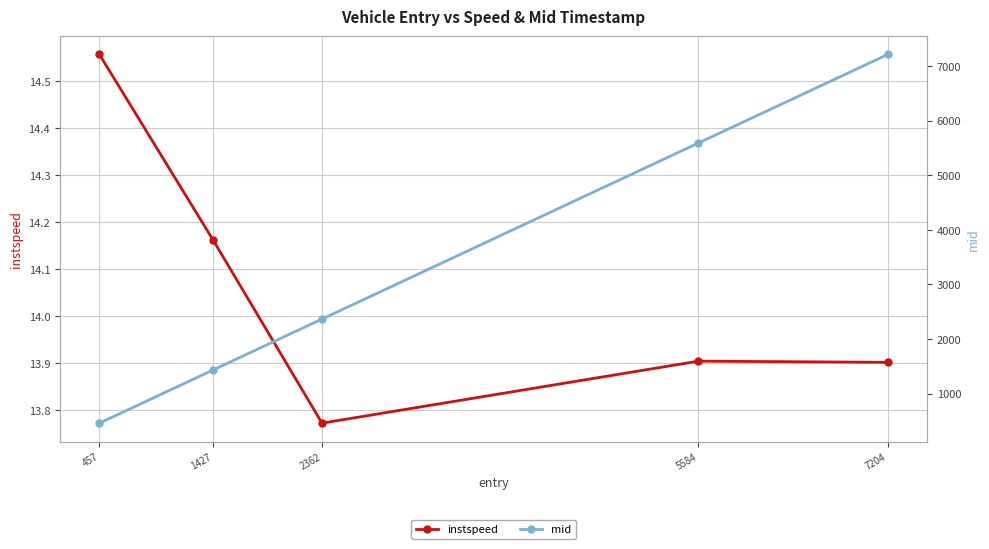

Rank the series at 457 from lowest to highest value.

instspeed, mid